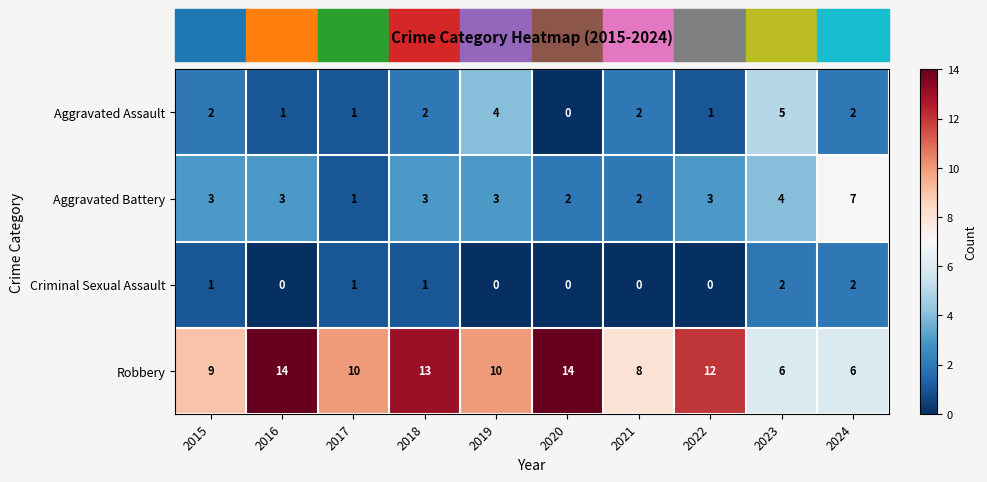

Count the number of data series in this chart.

4